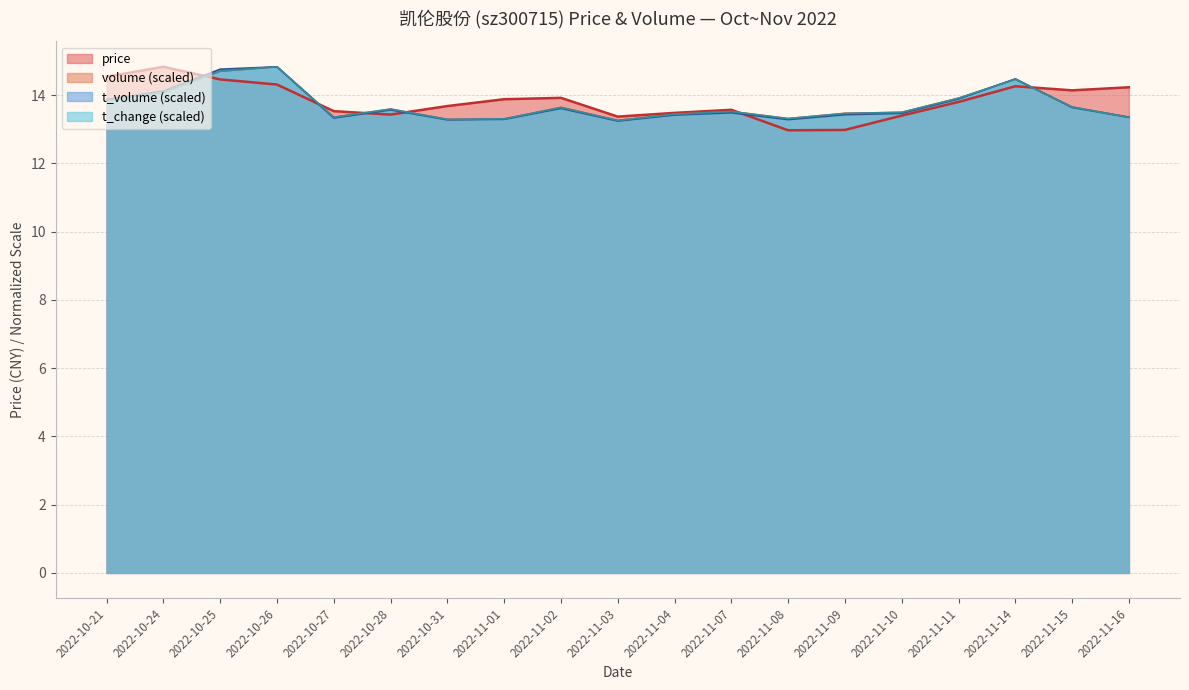

How many categories are shown in the chart?

19